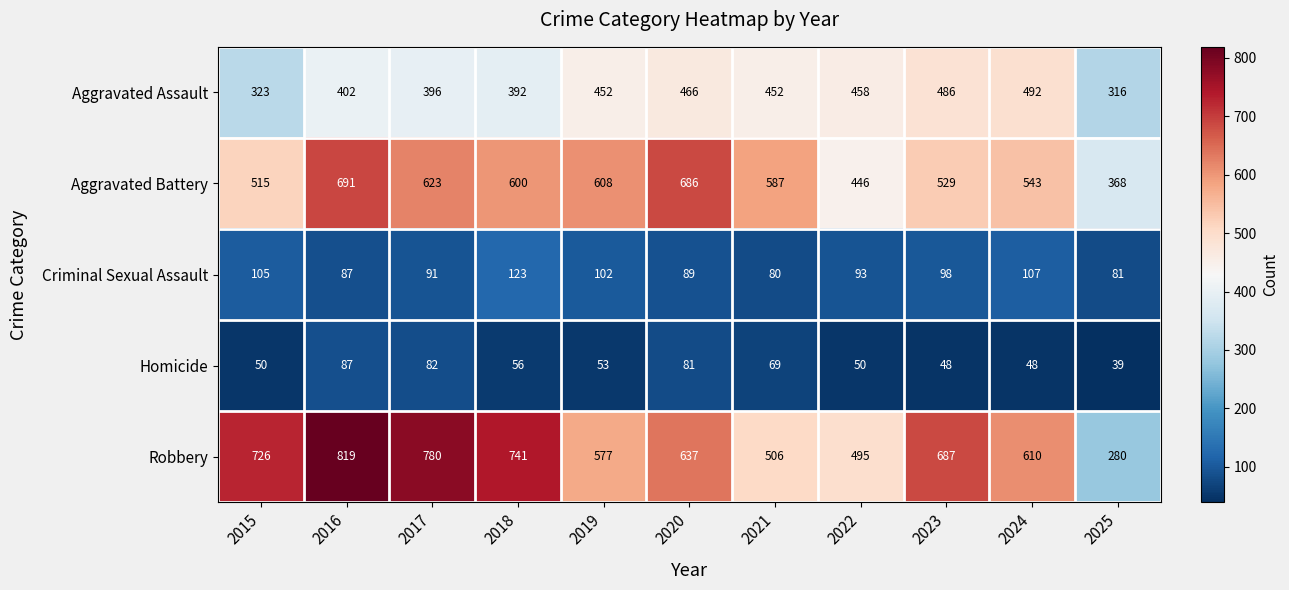

Rank the series by their maximum value, from highest to lowest.

Robbery, Aggravated Battery, Aggravated Assault, Criminal Sexual Assault, Homicide